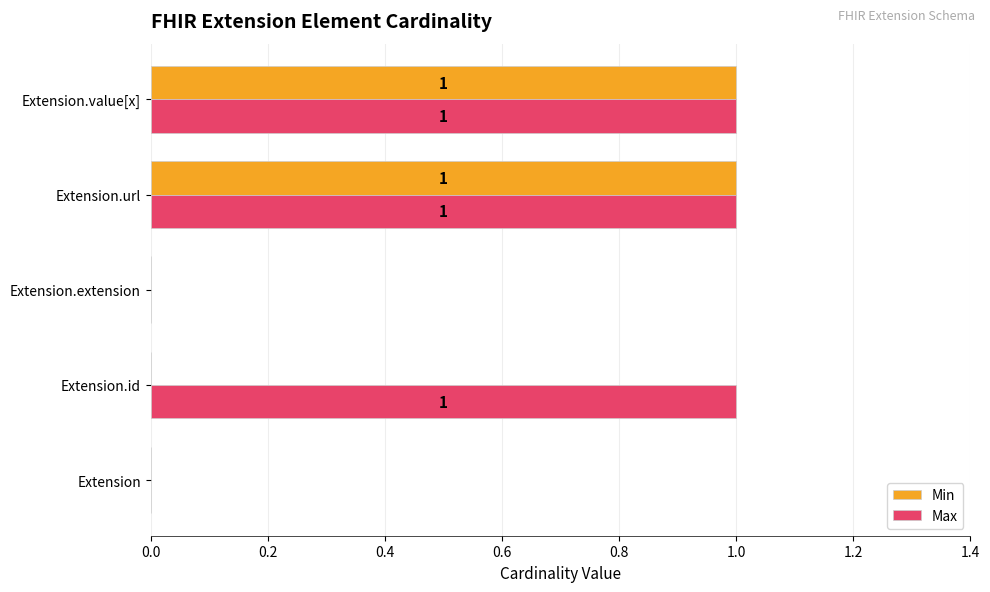

Is it true that Max equals 2 at Extension.value[x]?

False